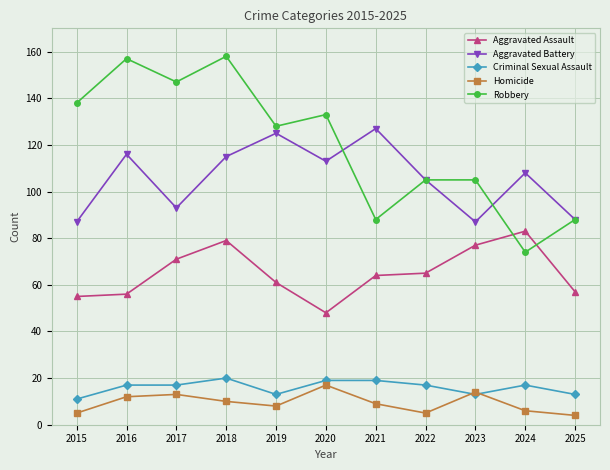

True or false: Aggravated Battery has a value of 105 at 2022.

True